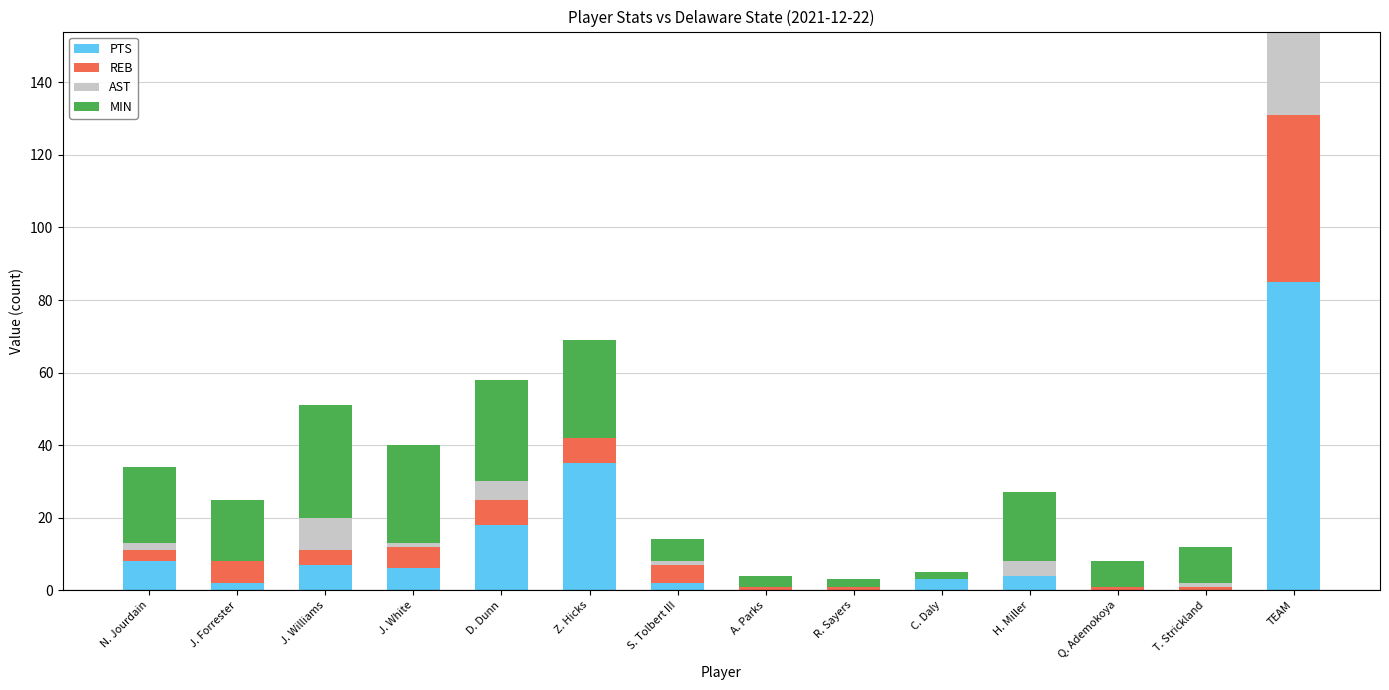

True or false: PTS has a value of 6 at J. White.

True